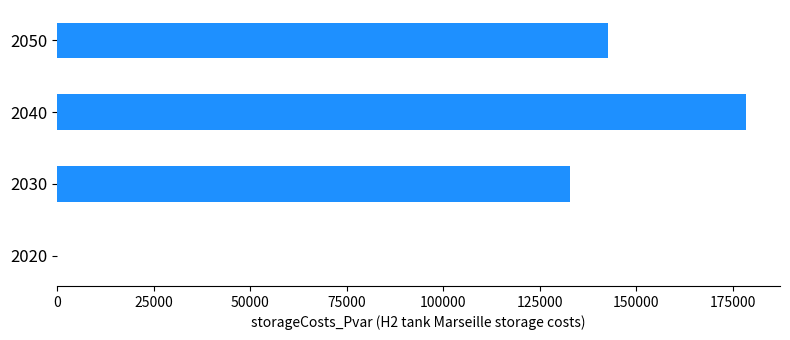

Are the bars horizontal?

Yes